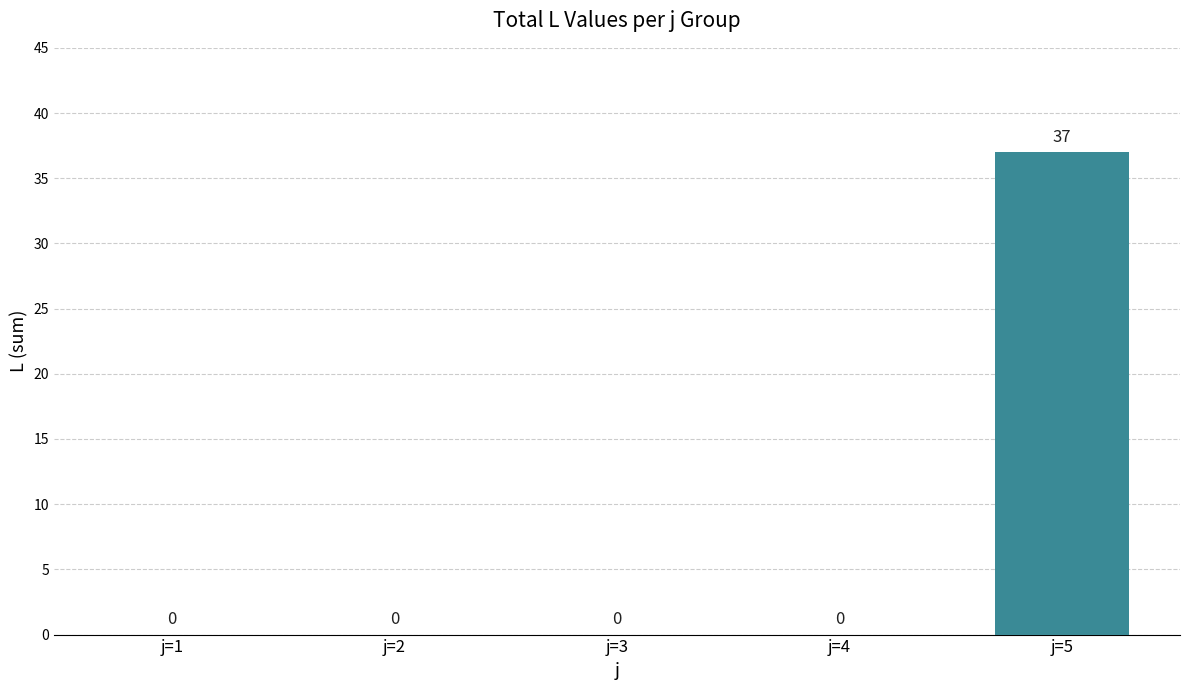

Reading left to right, list all the values displayed in this chart.

j=1=0	j=2=0	j=3=0	j=4=0	j=5=37